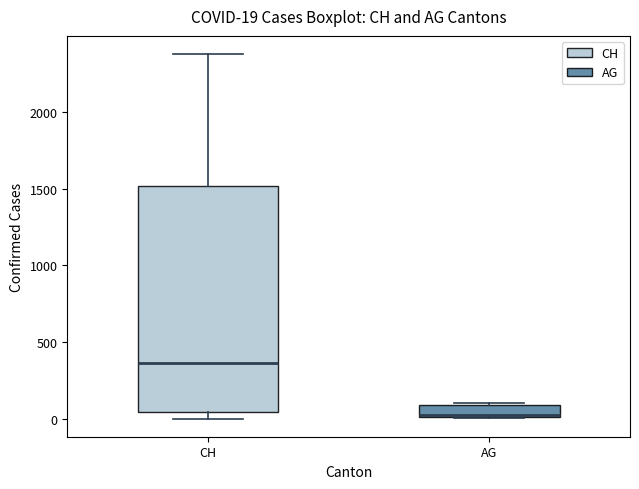

Which box has the lowest median line?

AG